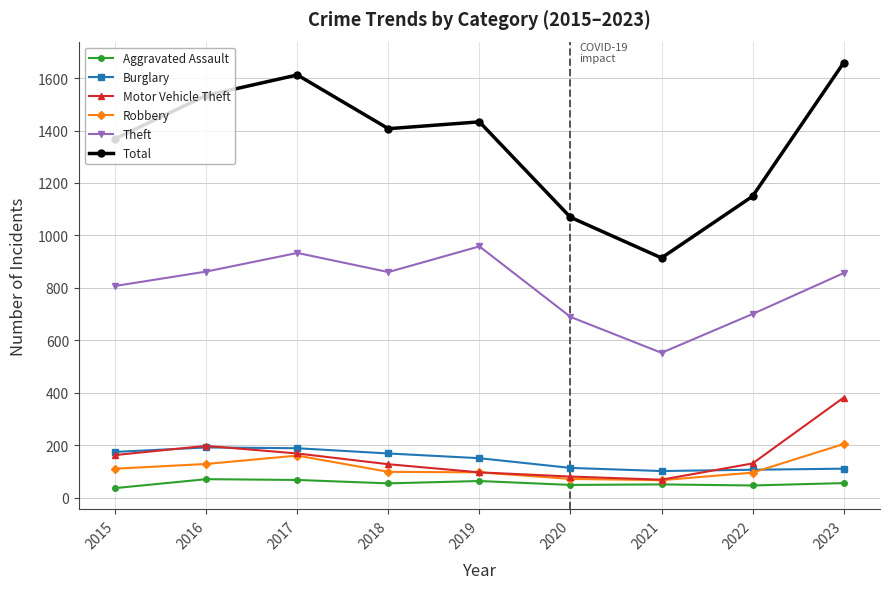

What is the sum of all Aggravated Assault values?

489